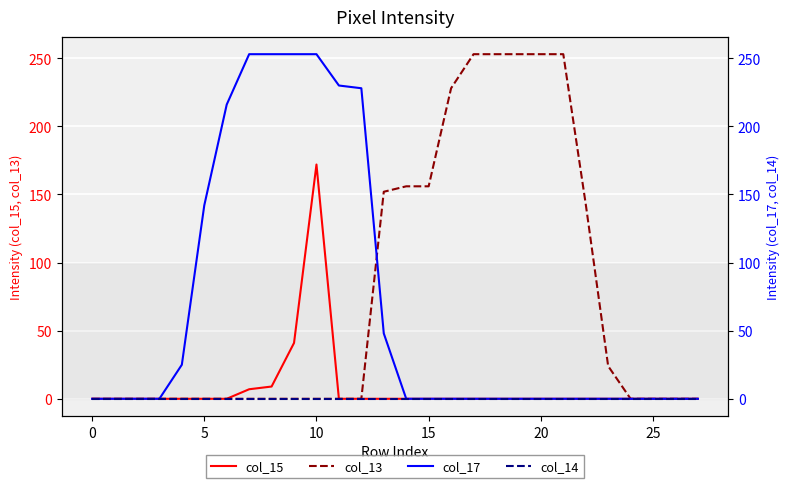

What is the total value across all series at 11?

230